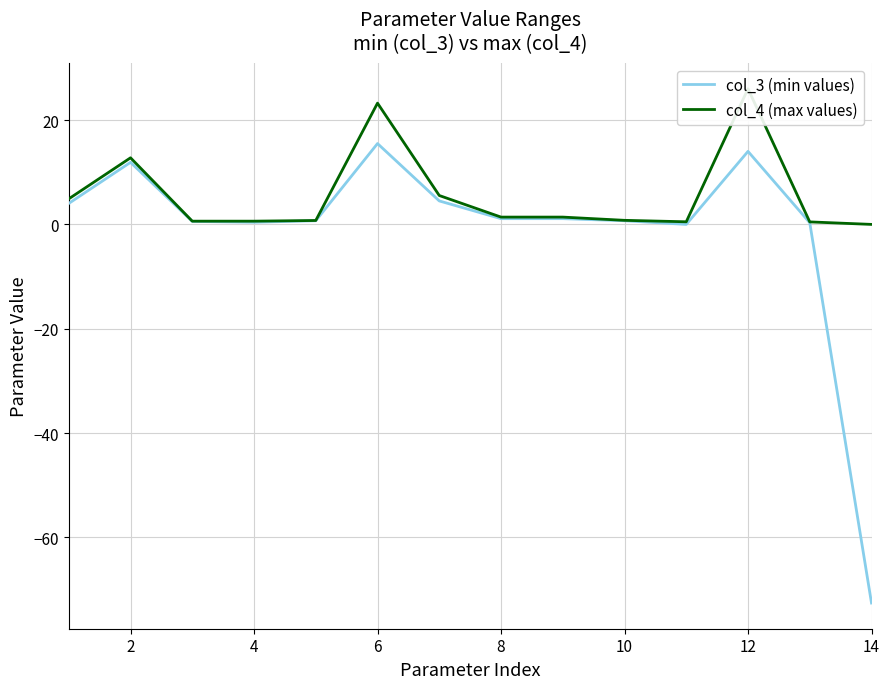

Which series has the largest range (max minus min)?

col_3 (min values)